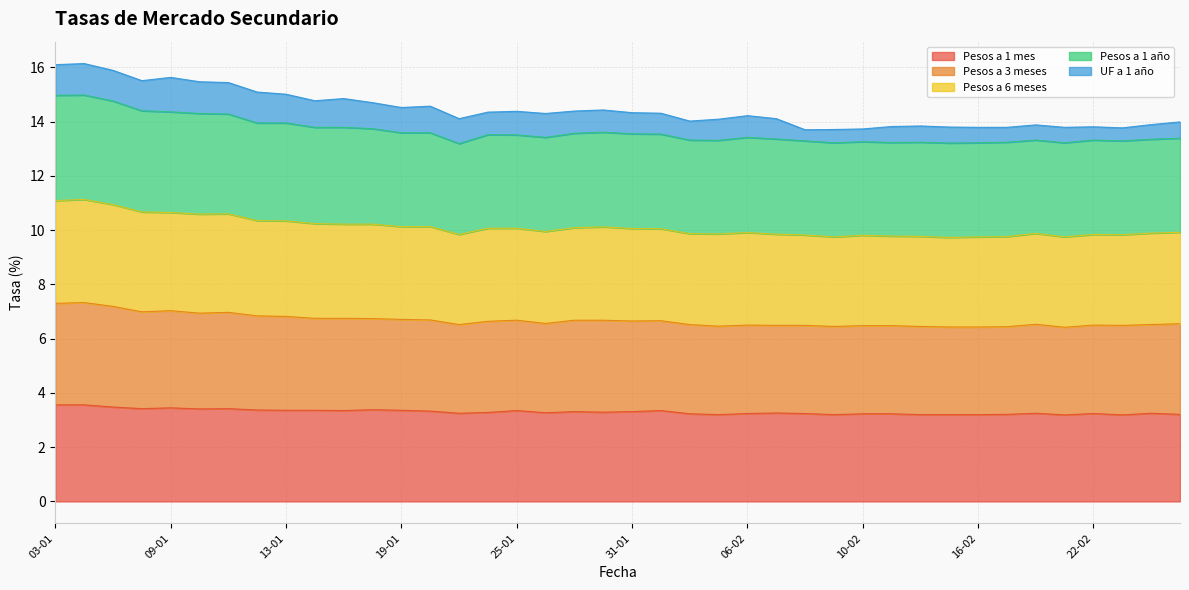

What is the smallest value displayed?

3.2